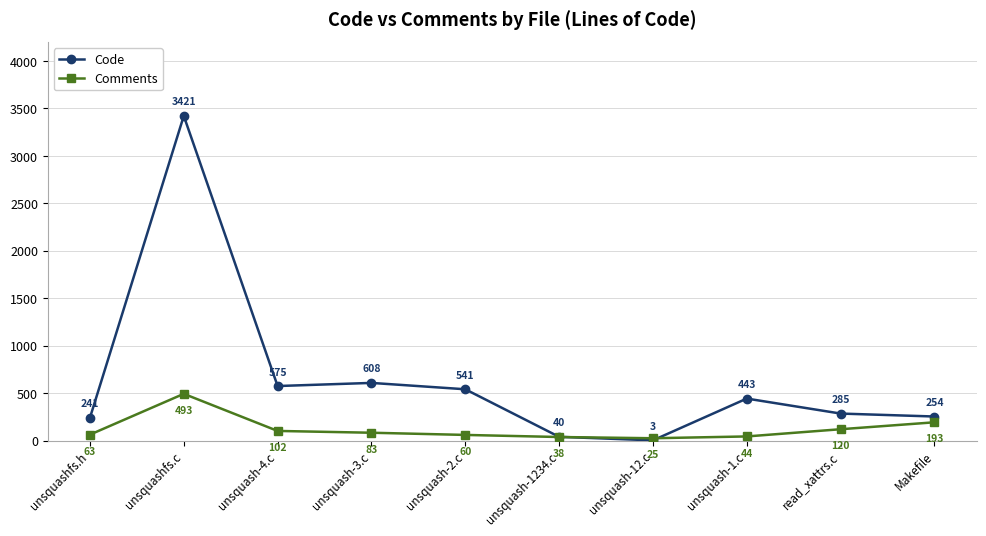

Rank the categories by Code value from highest to lowest.

unsquashfs.c, unsquash-3.c, unsquash-4.c, unsquash-2.c, unsquash-1.c, read_xattrs.c, Makefile, unsquashfs.h, unsquash-1234.c, unsquash-12.c